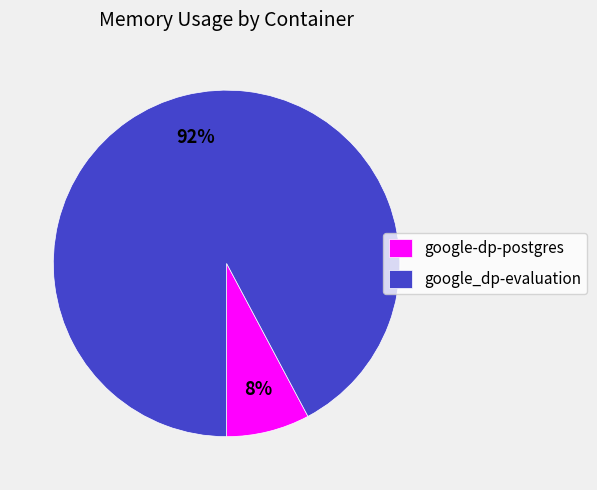

To the nearest percent, what portion does google-dp-postgres represent?

8%